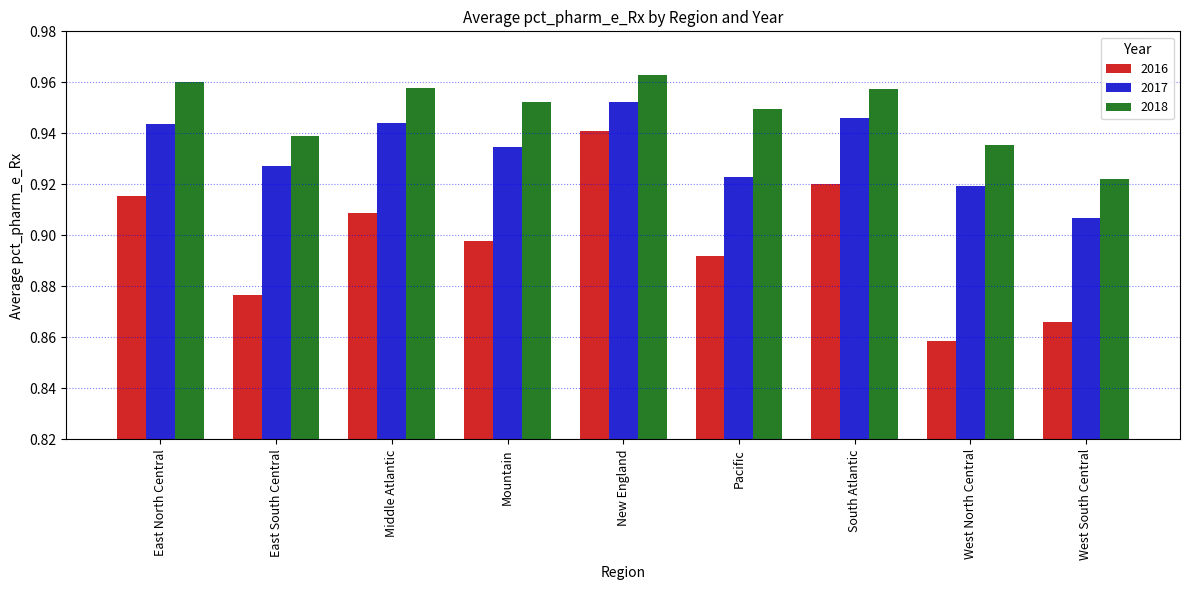

What is the label of the 4th bar from the left?

Mountain